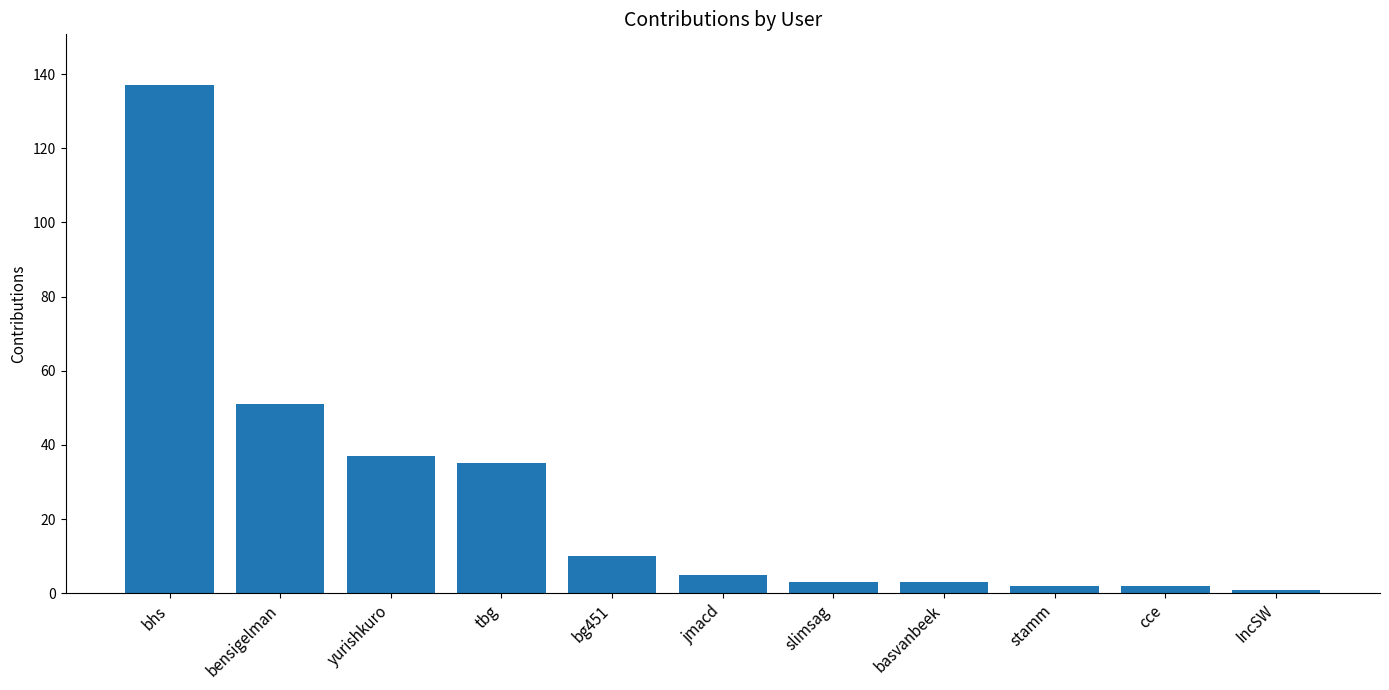

Which has a higher value, tbg or cce?

tbg